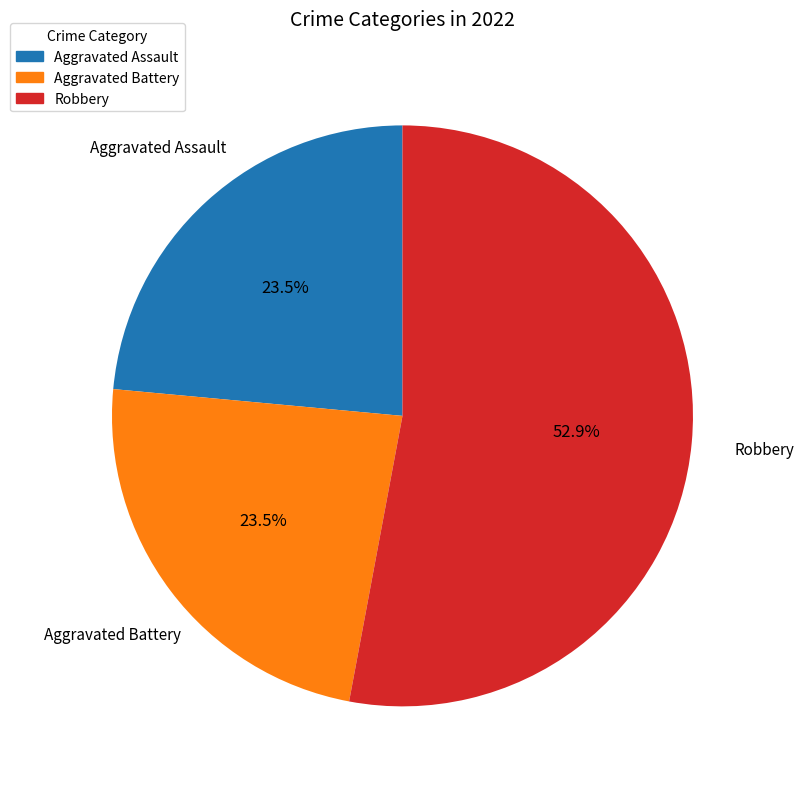

Which slice represents more than half of the pie?

Robbery